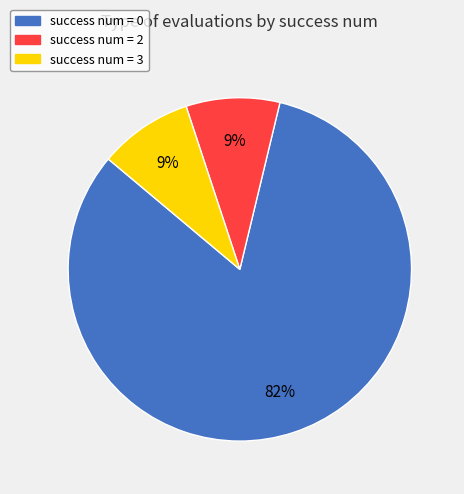

Is there a majority slice in this chart?

Yes